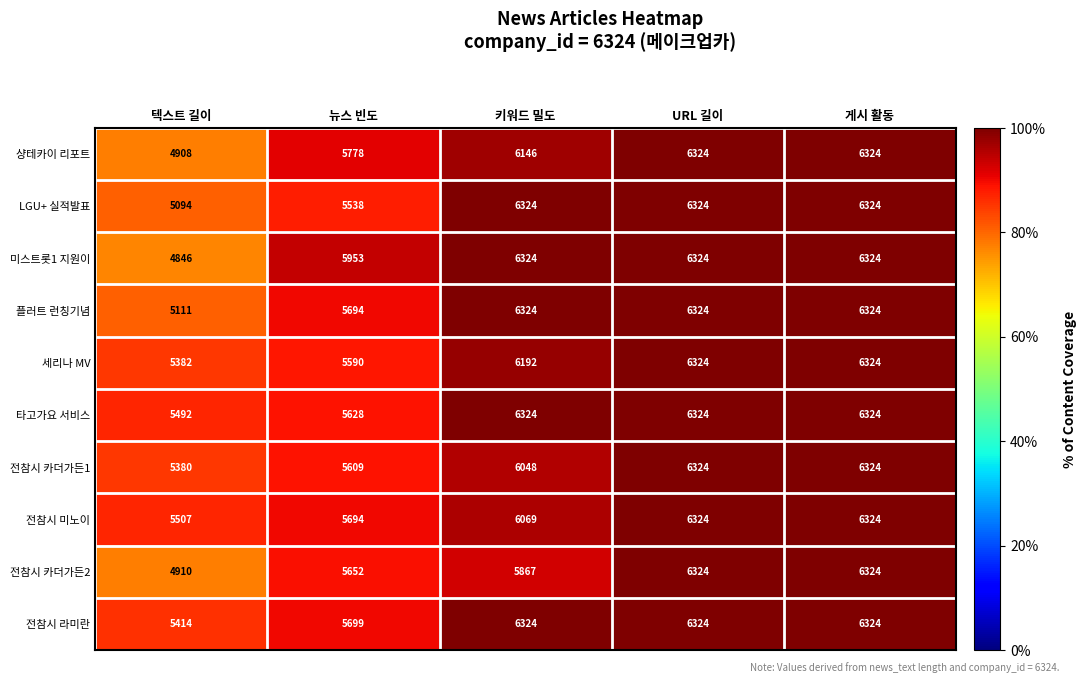

Which label corresponds to the smallest value in the chart?

텍스트 길이